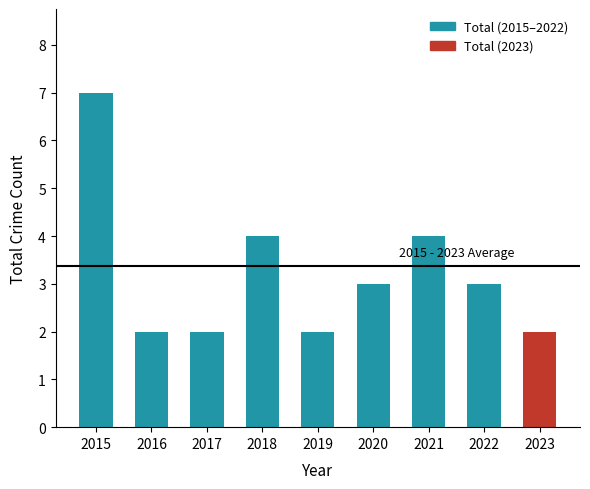

What is the approximate value at 2015?

7